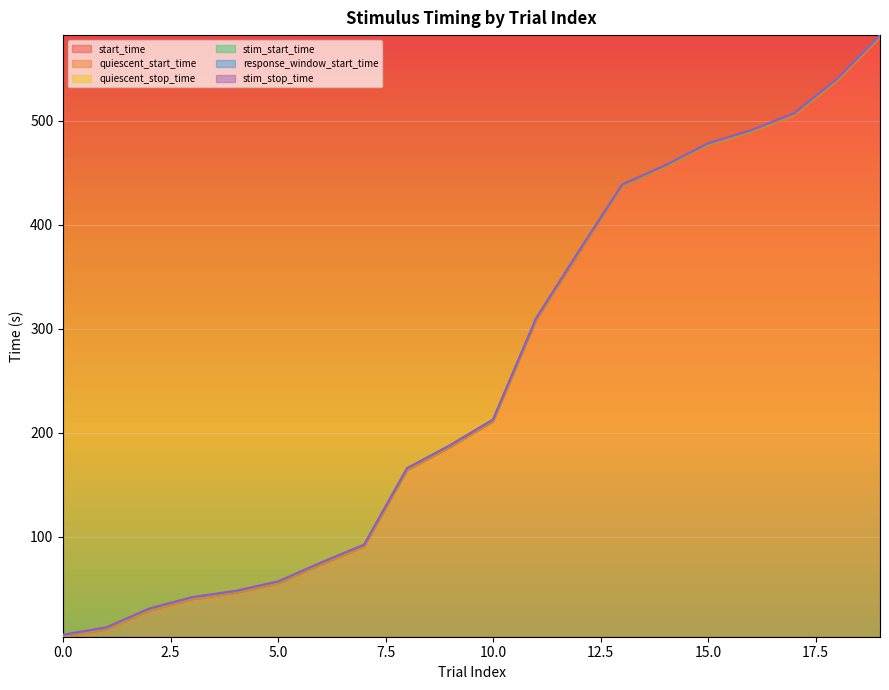

Is it true that quiescent_start_time equals 231.4 at 8?

False